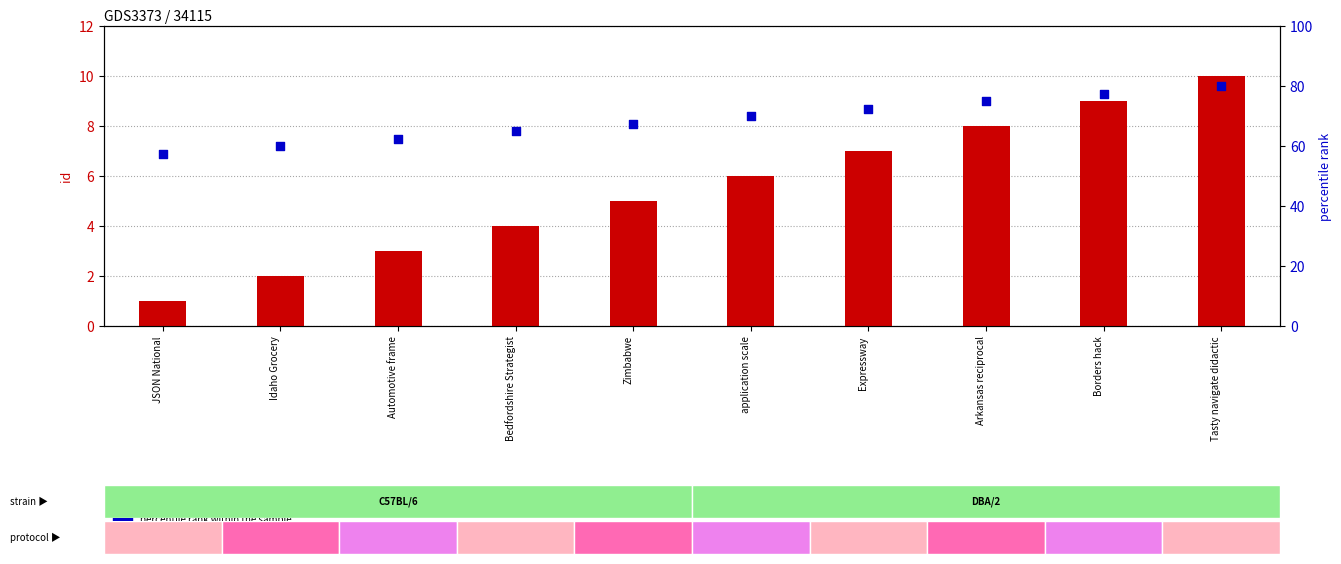

Which series has the widest spread of Y values?

percentile rank within the sample